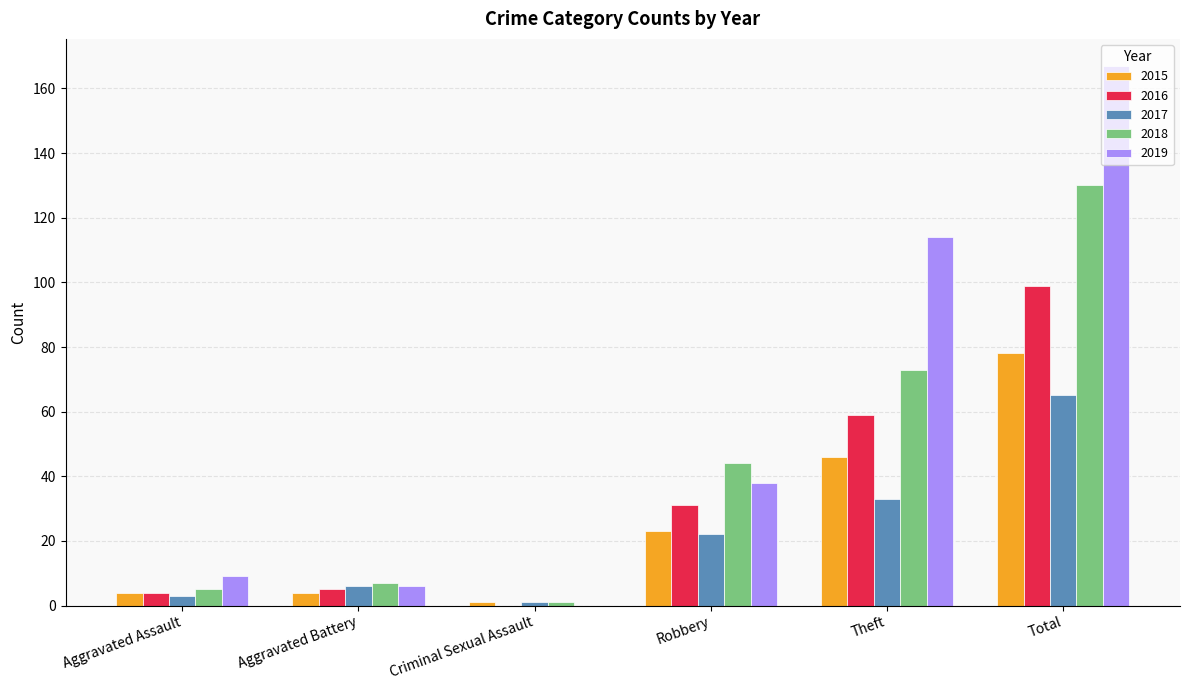

Are the bars horizontal?

No